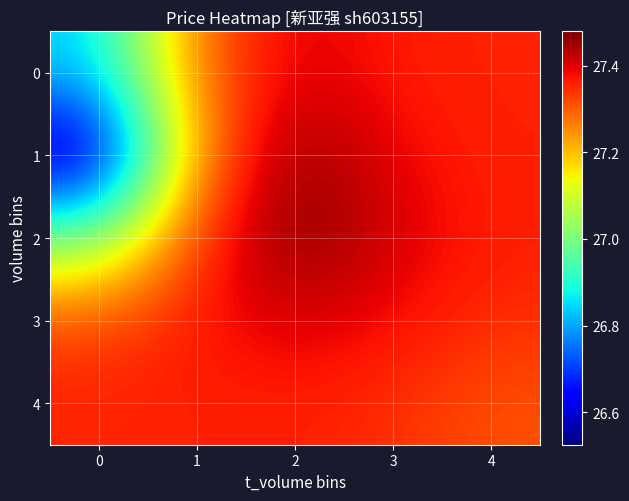

What is the spread (max minus min) of values at 4?

0.1